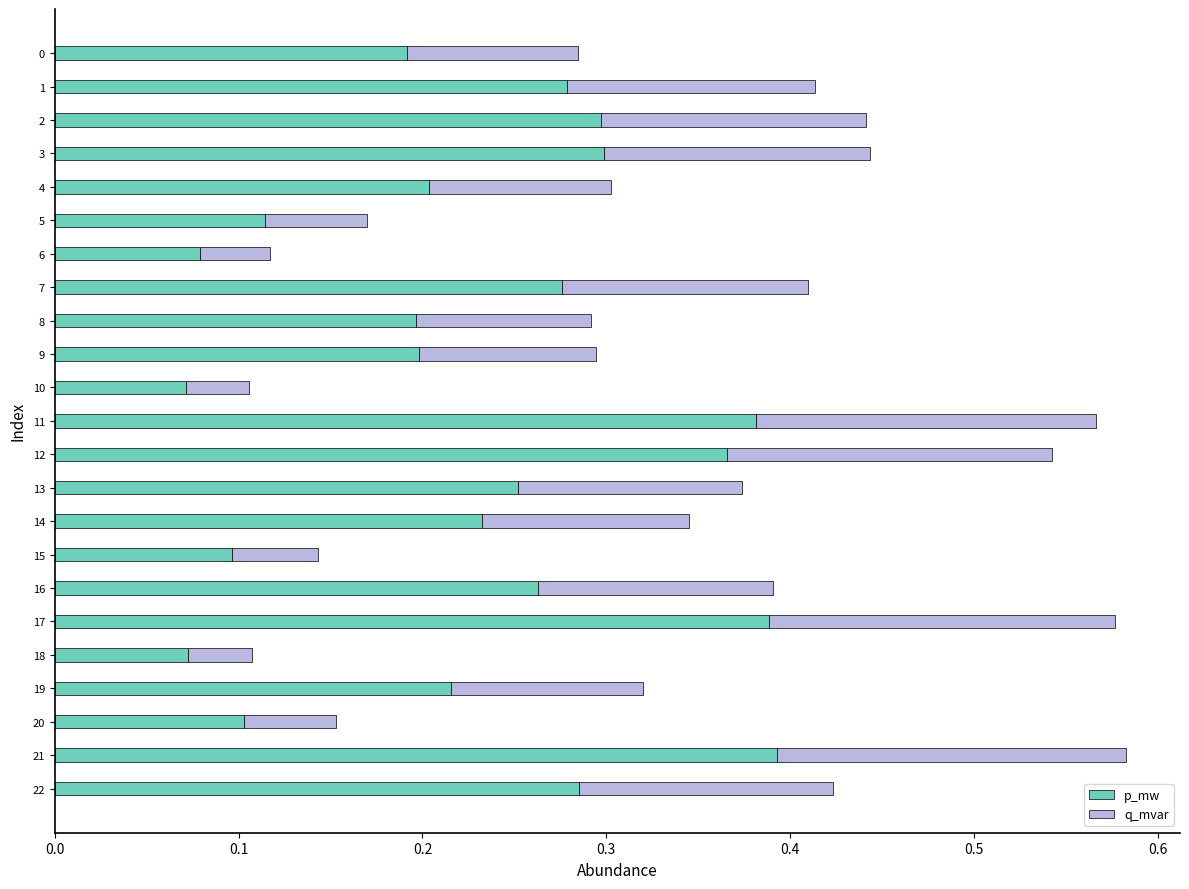

Count the number of data series in this chart.

2